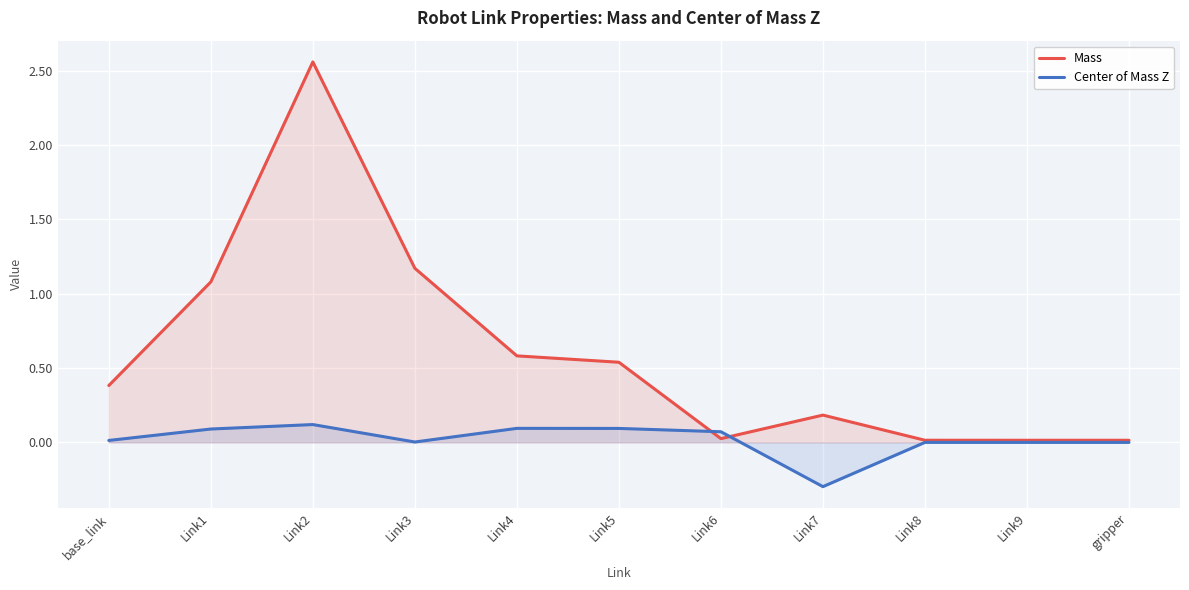

Reading right to left, extract all data points from this chart.

Mass: gripper=0.0	Link9=0.0	Link8=0.0	Link7=0.2	Link6=0.0	Link5=0.5	Link4=0.6	Link3=1.2	Link2=2.6	Link1=1.1	base_link=0.4
Center of Mass Z: gripper=-0.0	Link9=0.0	Link8=0.0	Link7=-0.3	Link6=0.1	Link5=0.1	Link4=0.1	Link3=0.0	Link2=0.1	Link1=0.1	base_link=0.0